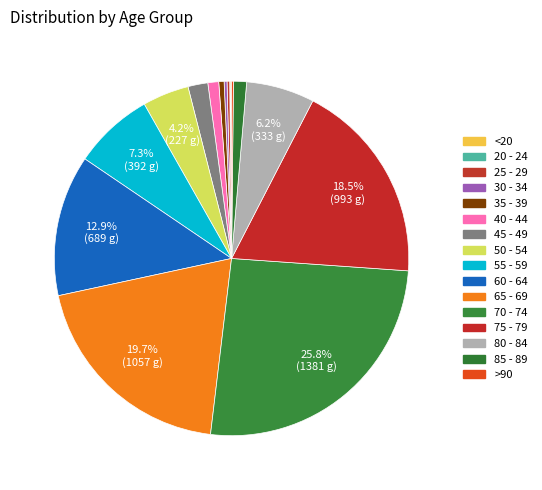

Which slice is the smallest?

20 - 24